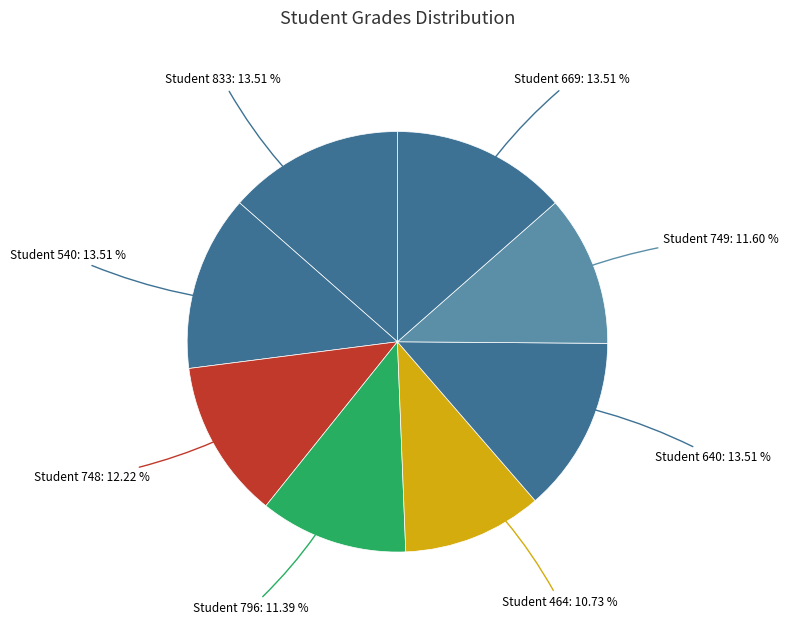

To the nearest percent, what is the difference between the largest and smallest slice percentages?

3%